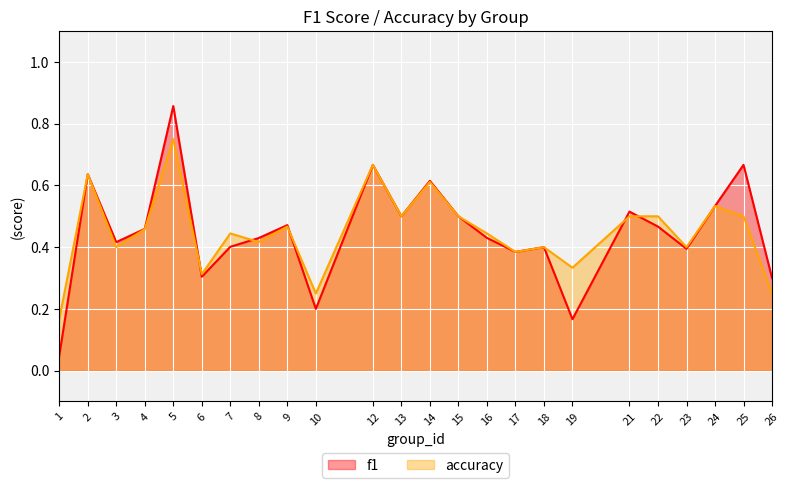

At 12, list the series in order from smallest to largest.

f1, accuracy